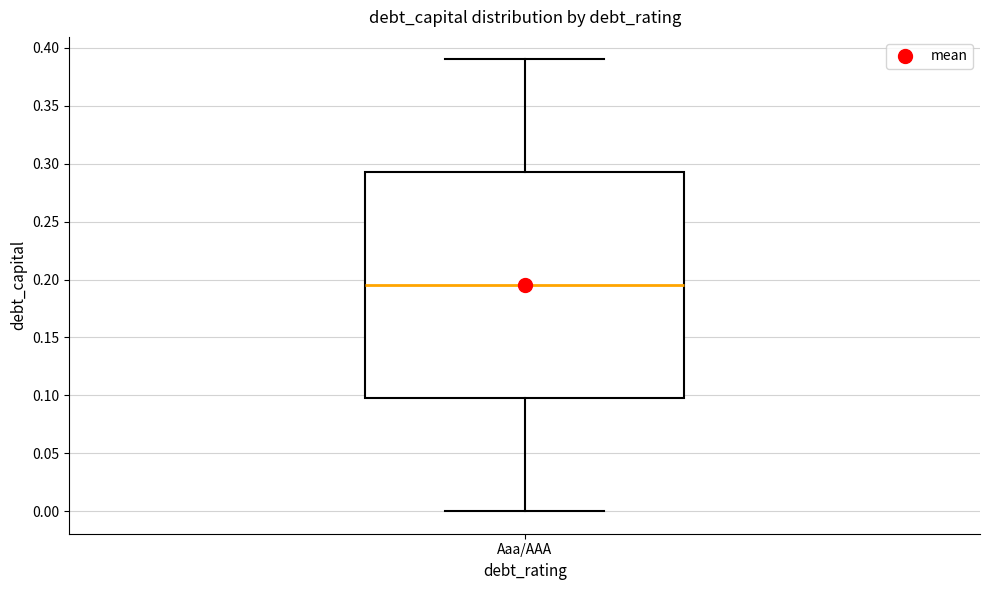

Transcribe this box plot: give where the median line is, the range the box spans, and where the two whiskers end, as read against the y-axis. The values are not printed on the chart, so give them approximately, as read against the axis.

median 0.195, box 0.100 to 0.295, whiskers 0.000 to 0.390